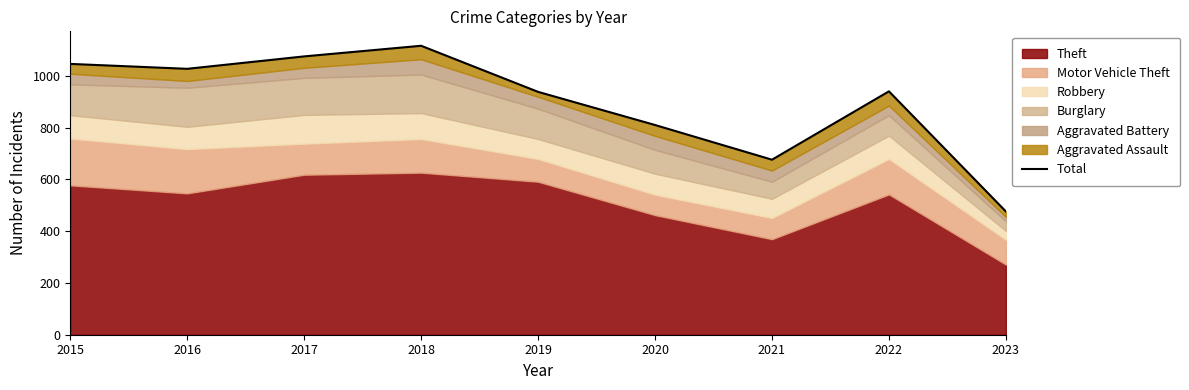

How many points are higher than both their immediate neighbors (excluding endpoints)?

2